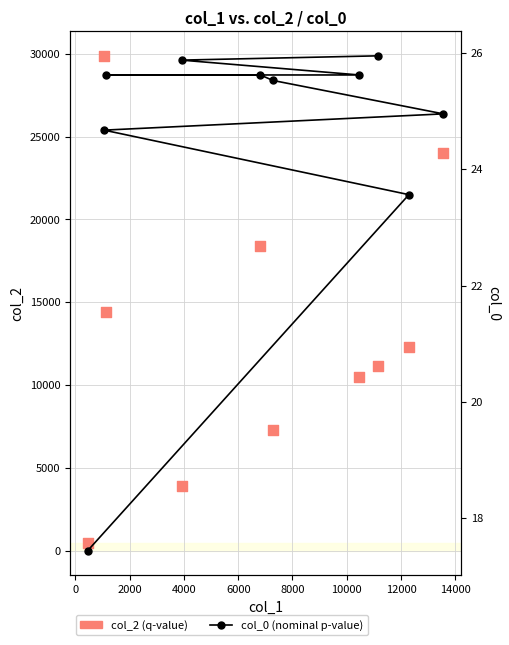

Which series has the largest total across all categories?

col_2 (q-value)